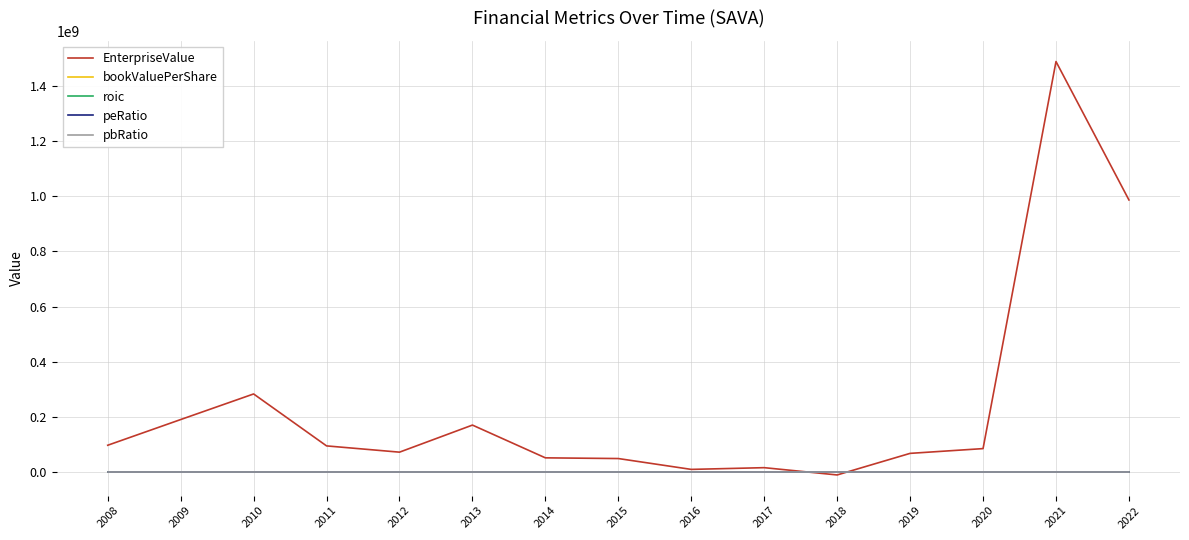

True or false: EnterpriseValue has more than 2 interior local peaks.

True